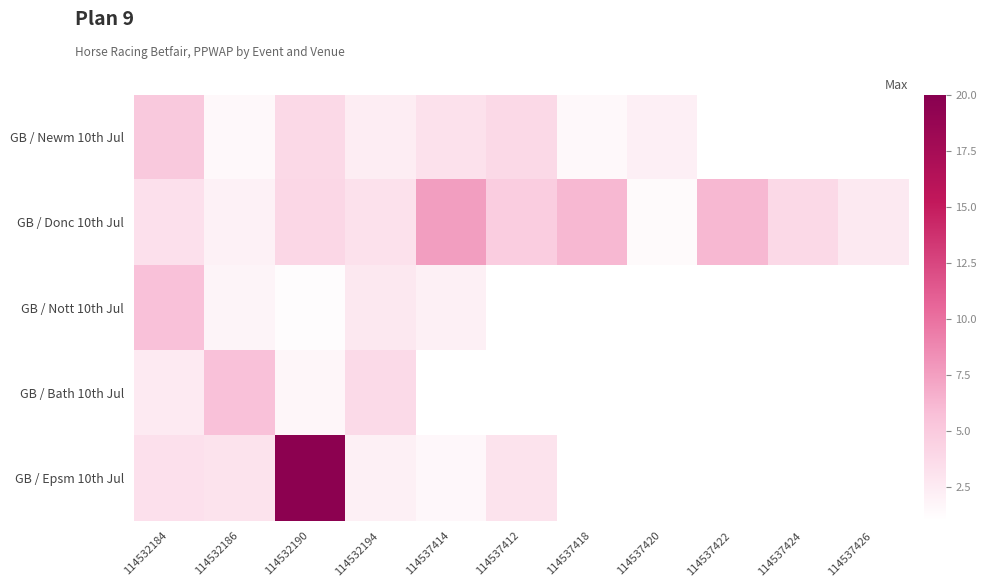

At how many categories does at least one series exceed 11?

1